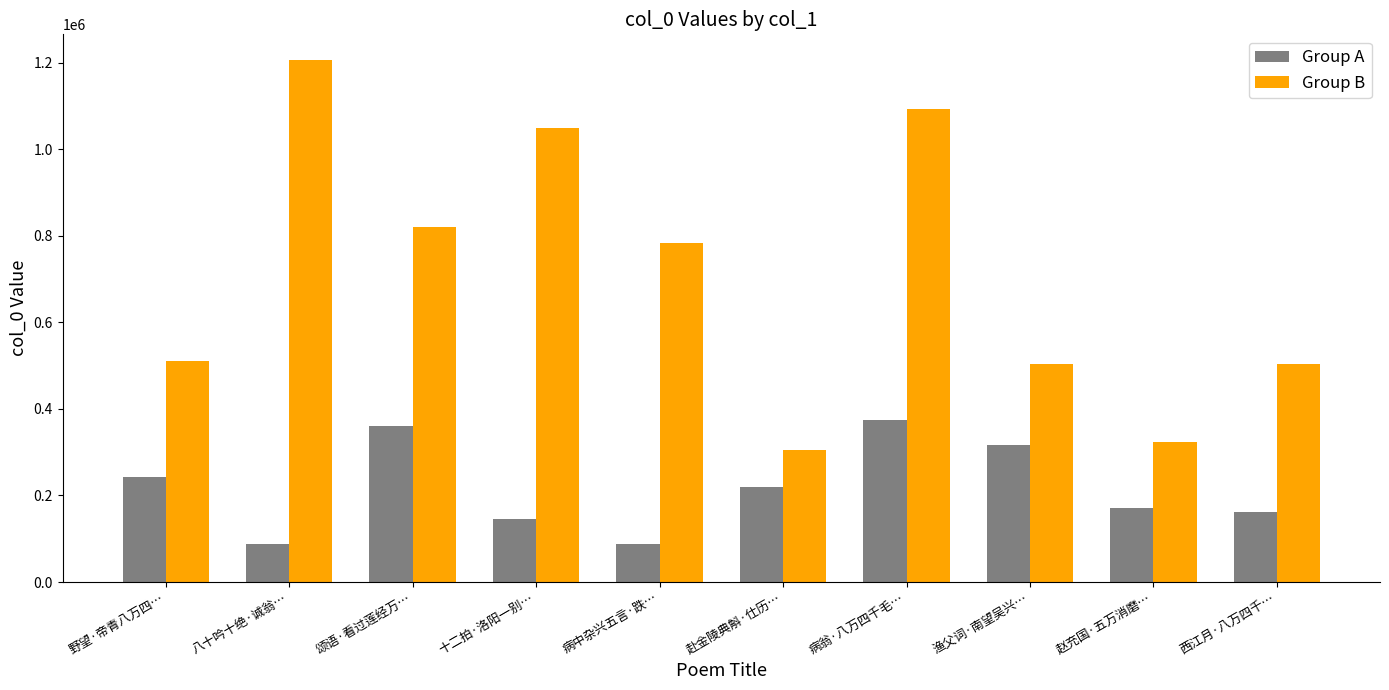

How many values in the Group A series are below 220605?

5